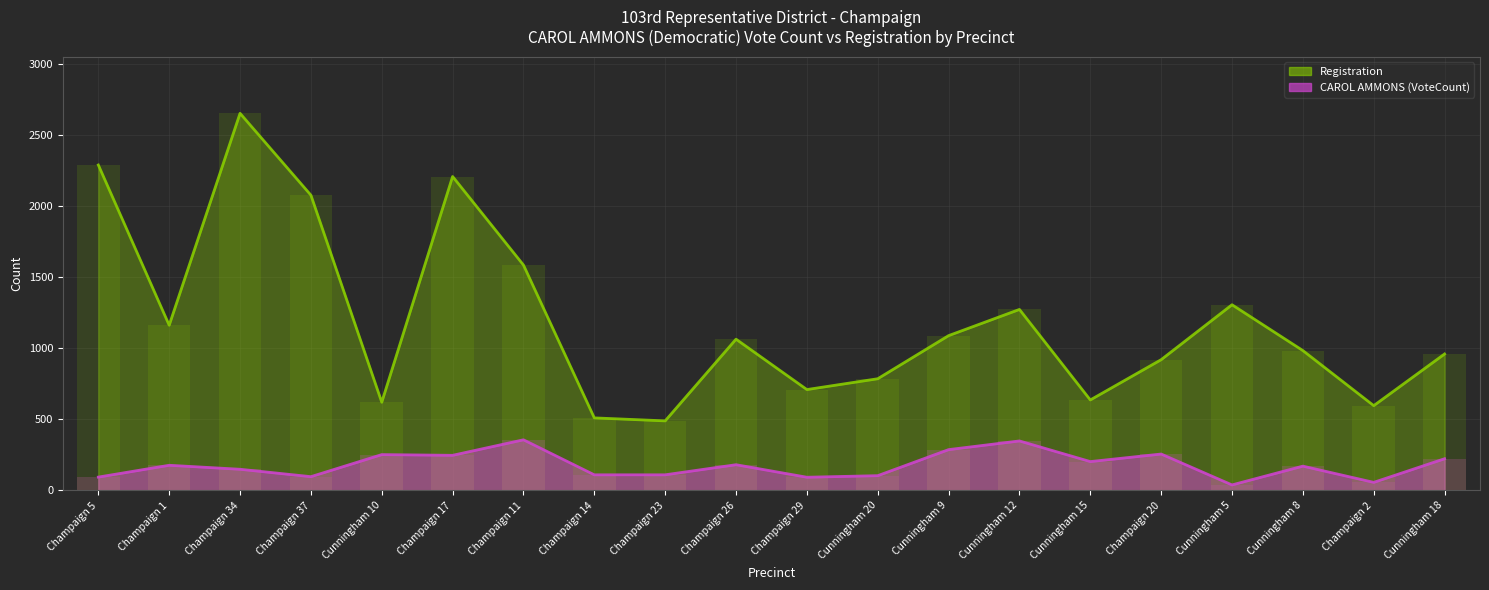

What is the sum of the CAROL AMMONS (VoteCount) values at Champaign 11 and Cunningham 5?

395